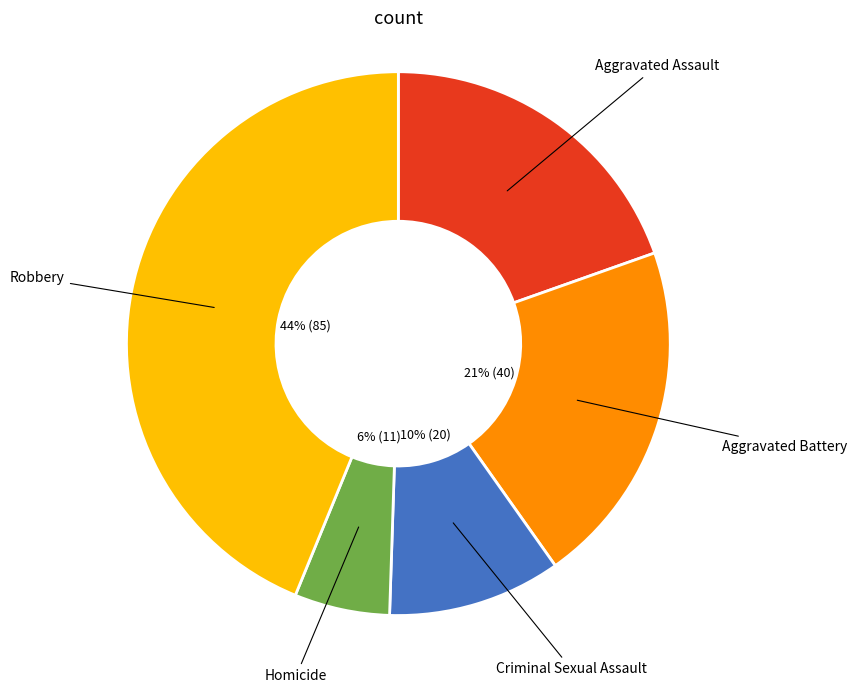

Approximately how many times larger is the value at Aggravated Battery compared to Aggravated Assault?

1.1